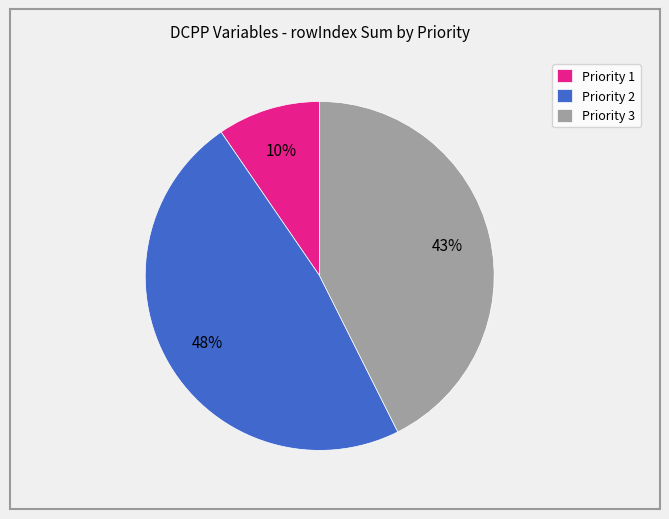

Is Priority 1 the majority of the pie?

No